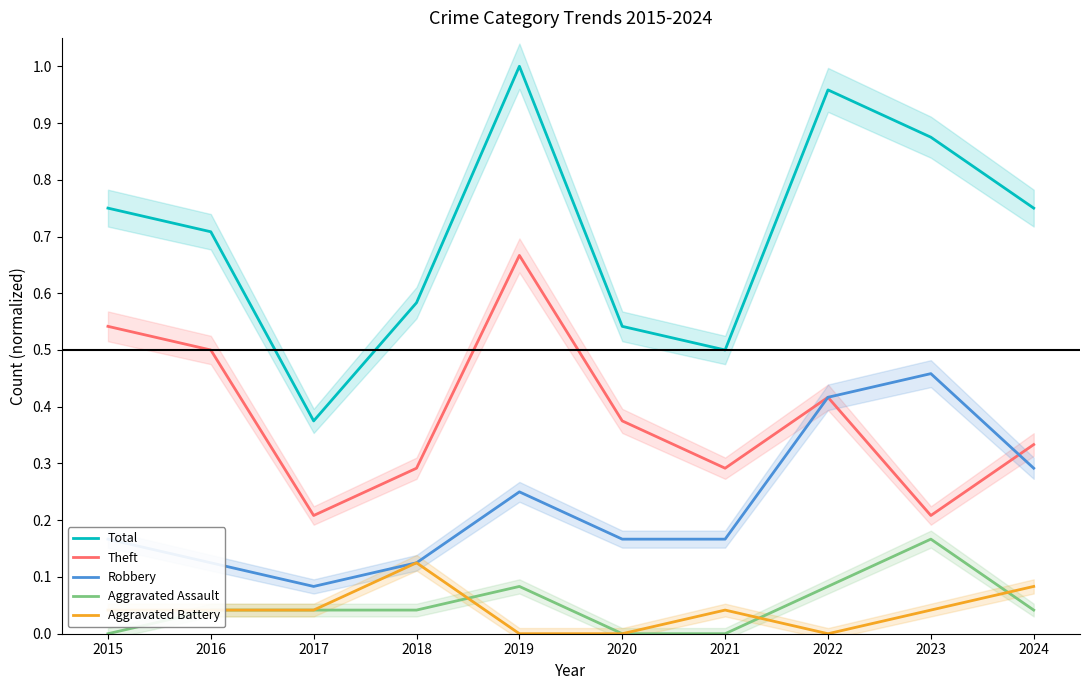

At which category does Total reach its first local valley?

2017